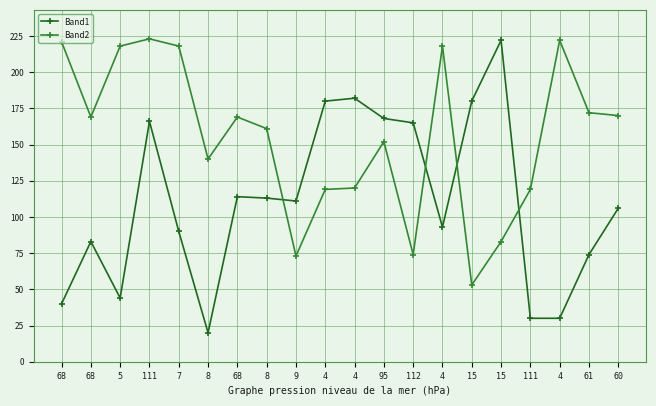

The Band2 series shows 221 at 68. True or false?

True